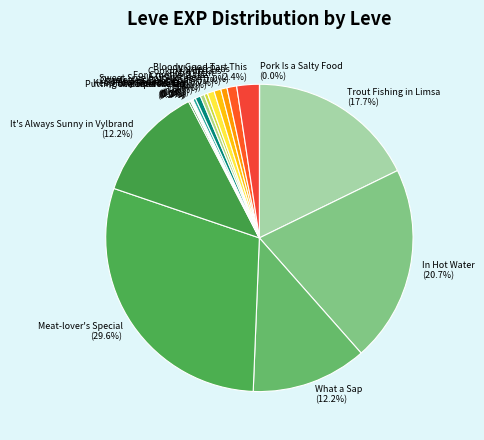

What is the largest slice in the pie chart?

Meat-lover's Special